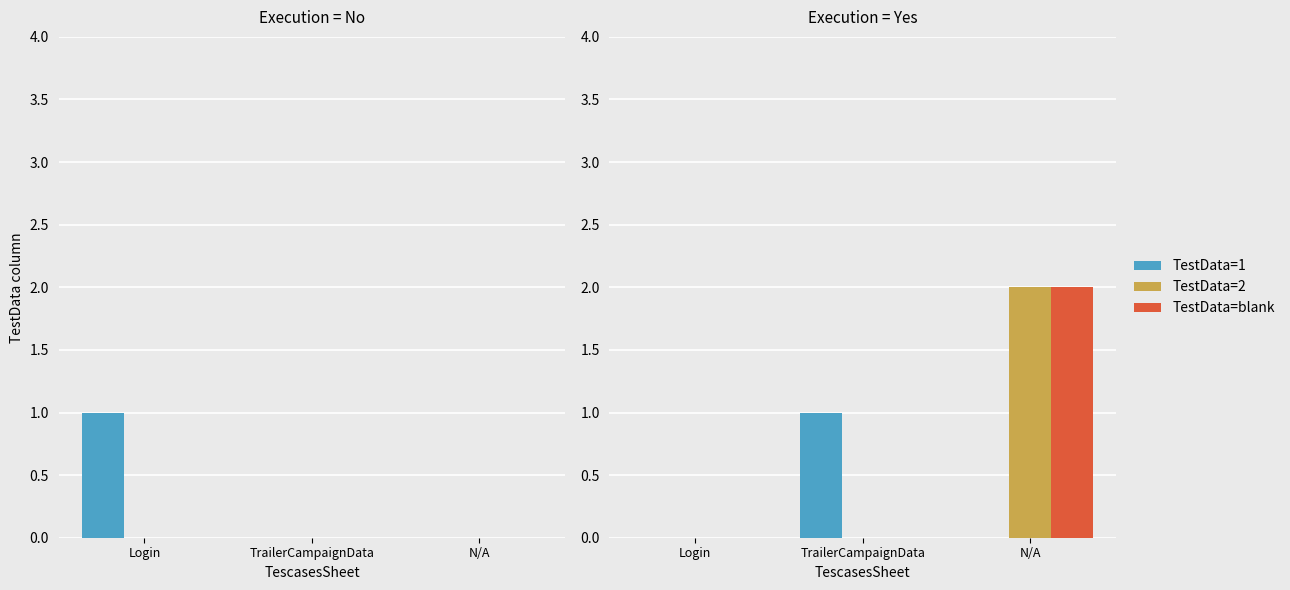

The value of TestData=2 at Login is -1. True or false?

False